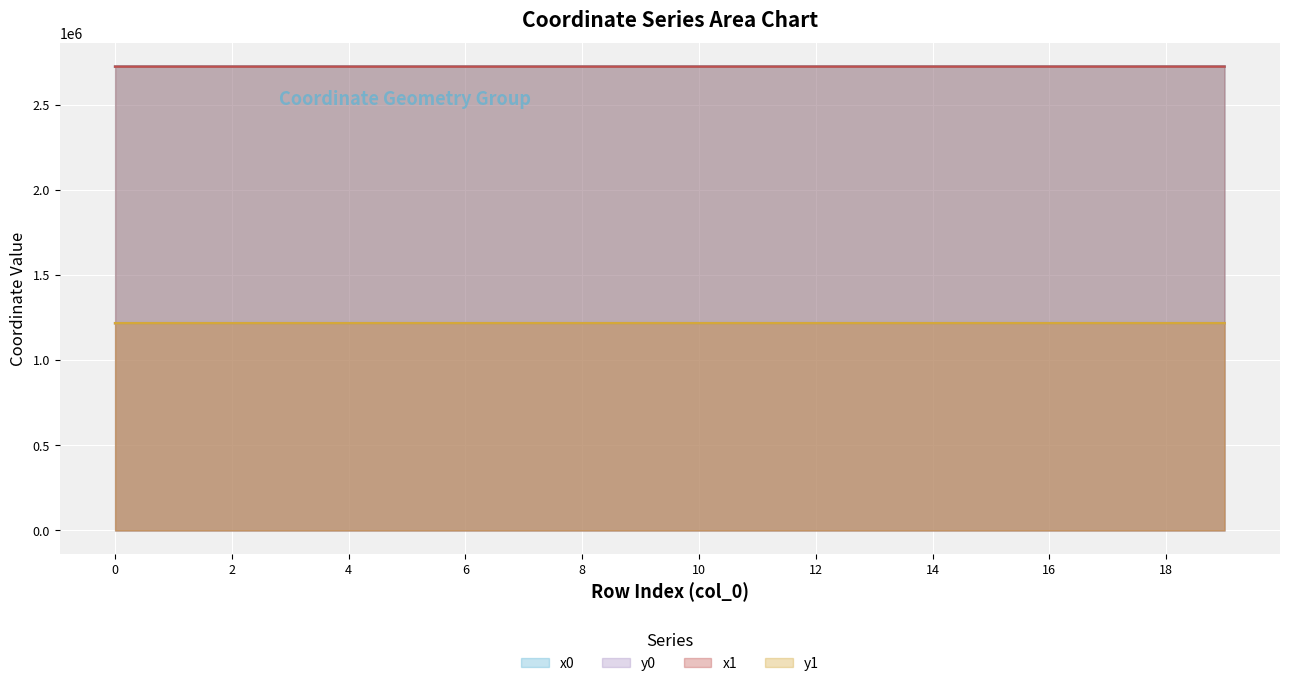

True or false: x0 and y0 cross at least once.

False